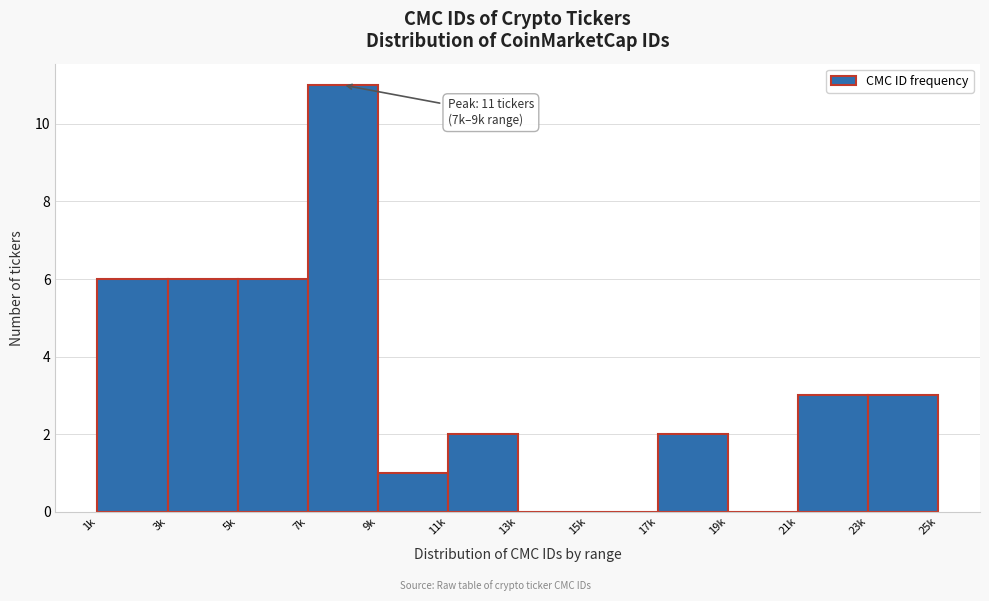

Reading left to right, list all the values displayed in this chart.

1k=6	3k=6	5k=6	7k=11	9k=1	11k=2	13k=0	15k=0	17k=2	19k=0	21k=3	23k=3